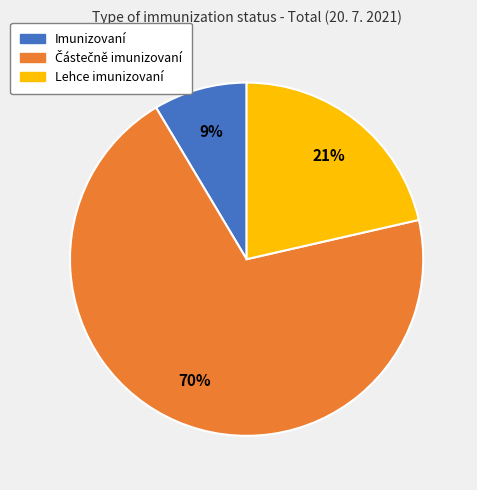

What percentage is the Imunizovaní slice, to the nearest percent?

9%